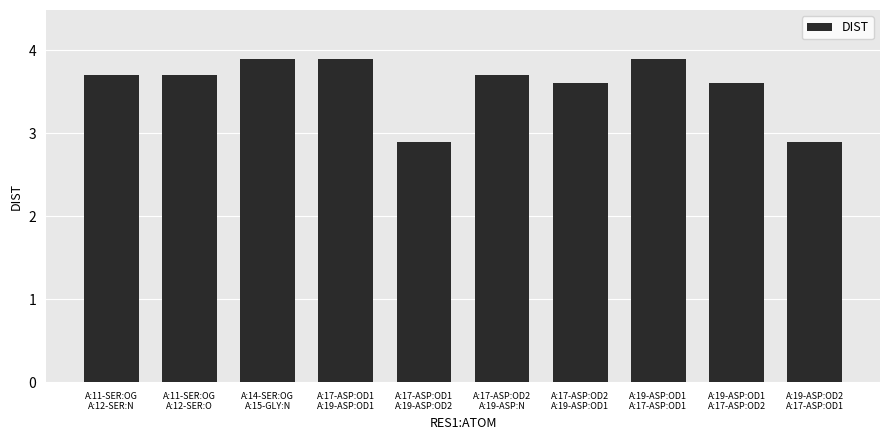

Reading left to right, what are all the values shown in this chart?

A:11-SER:OG
A:12-SER:N=3.7	A:11-SER:OG
A:12-SER:O=3.7	A:14-SER:OG
A:15-GLY:N=3.9	A:17-ASP:OD1
A:19-ASP:OD1=3.9	A:17-ASP:OD1
A:19-ASP:OD2=2.9	A:17-ASP:OD2
A:19-ASP:N=3.7	A:17-ASP:OD2
A:19-ASP:OD1=3.6	A:19-ASP:OD1
A:17-ASP:OD1=3.9	A:19-ASP:OD1
A:17-ASP:OD2=3.6	A:19-ASP:OD2
A:17-ASP:OD1=2.9